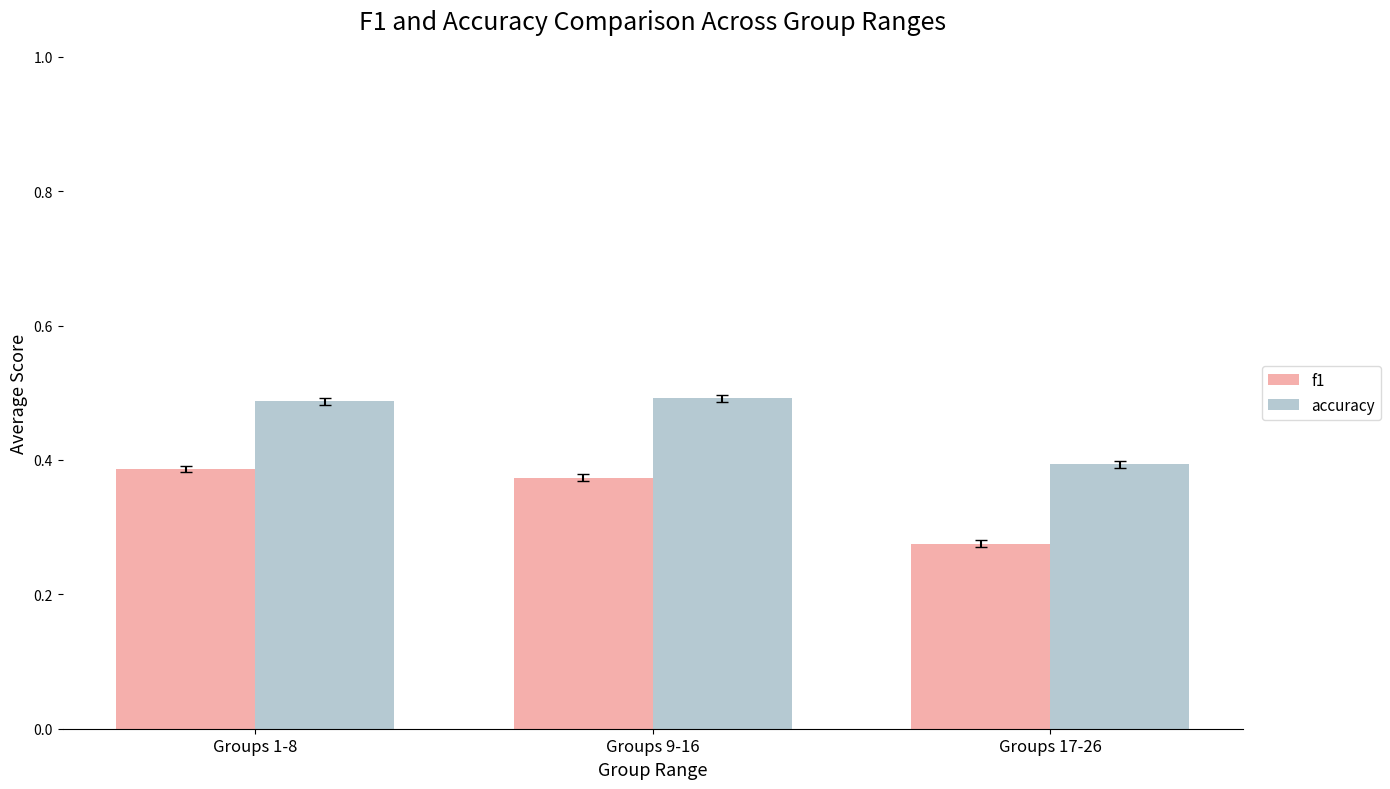

Which category has the lowest value in the accuracy series?

Groups 17-26